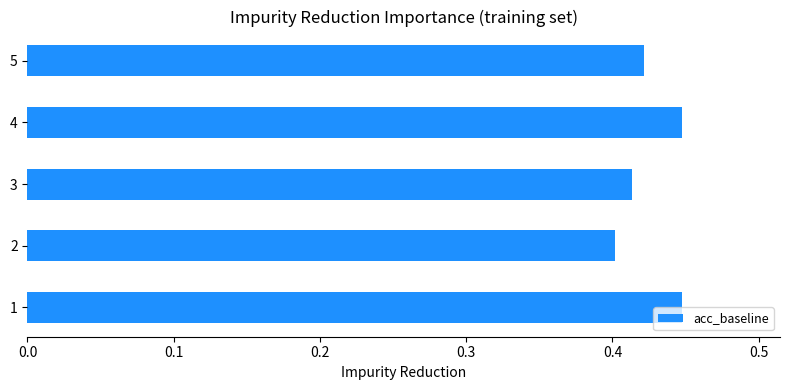

Is it true that the value at 1 is 0.4?

True